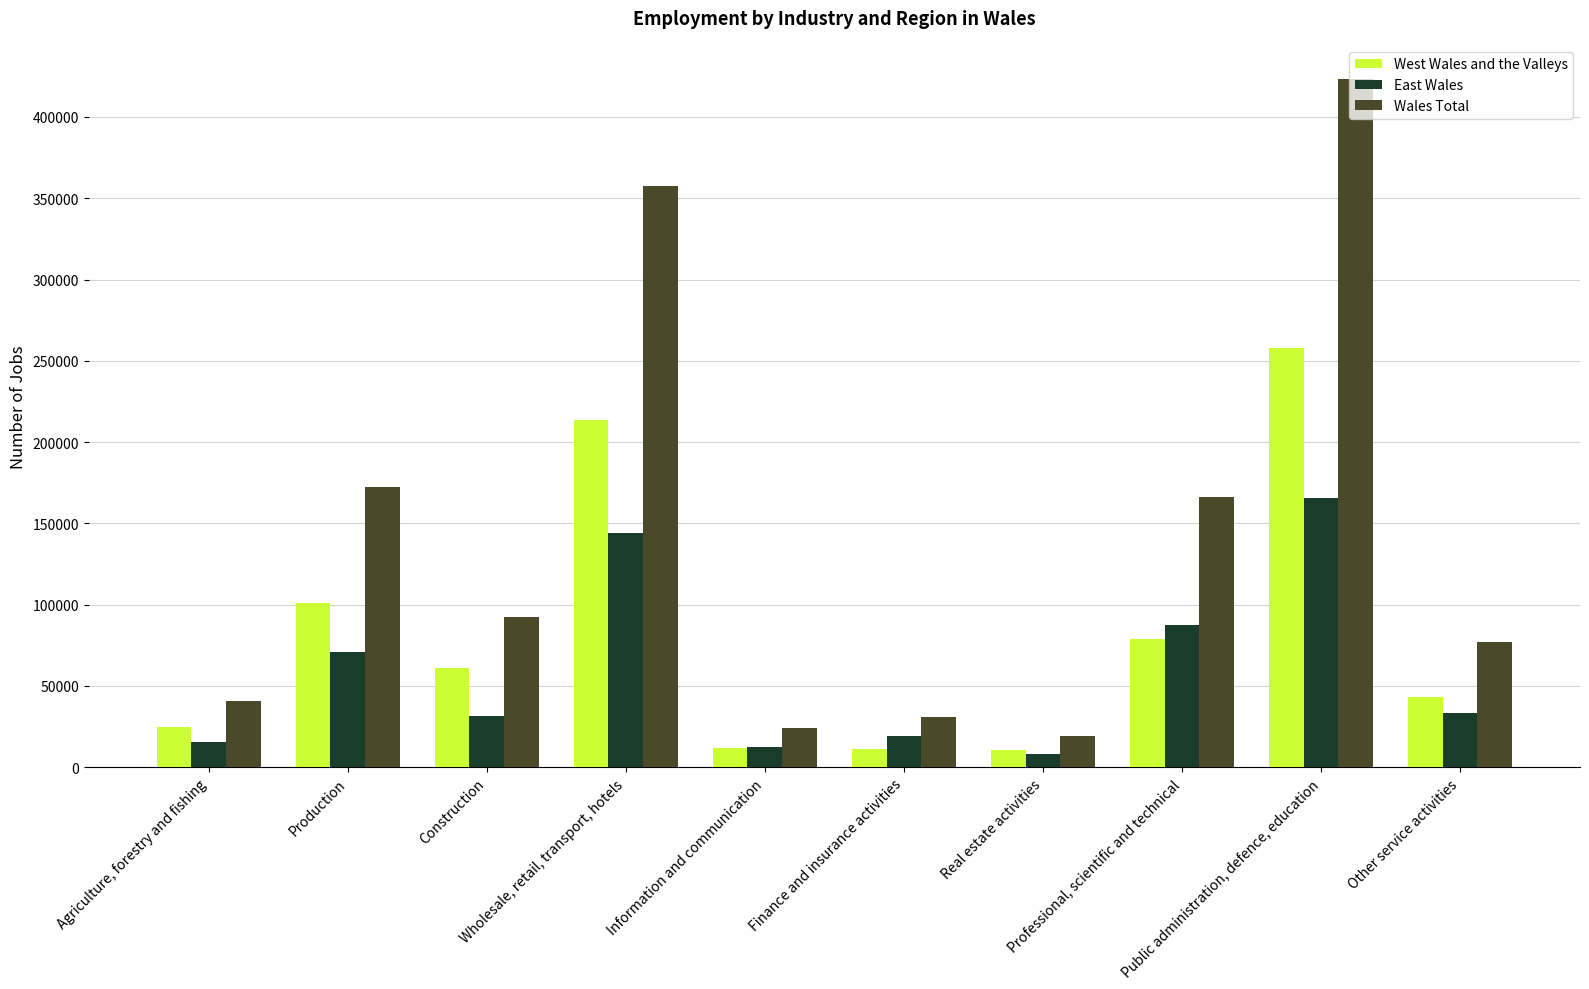

How many bars are there in total?

30